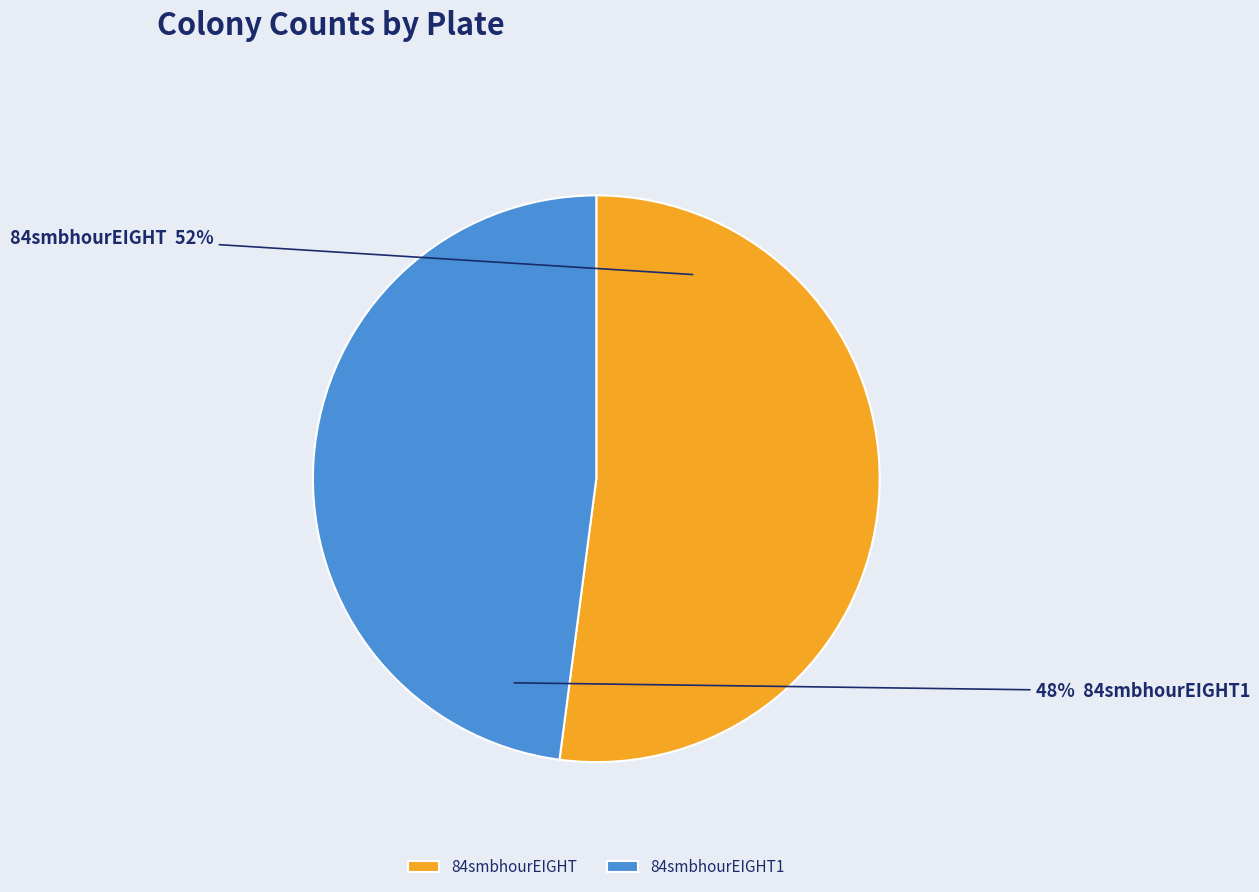

To the nearest percent, what is the combined percentage of 84smbhourEIGHT and 84smbhourEIGHT1?

100%